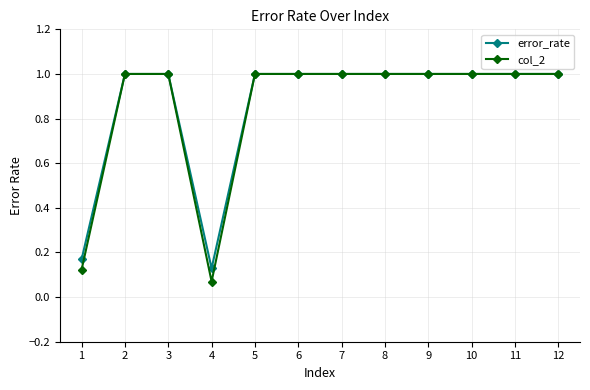

What is the total value across all series at 8?

2.0